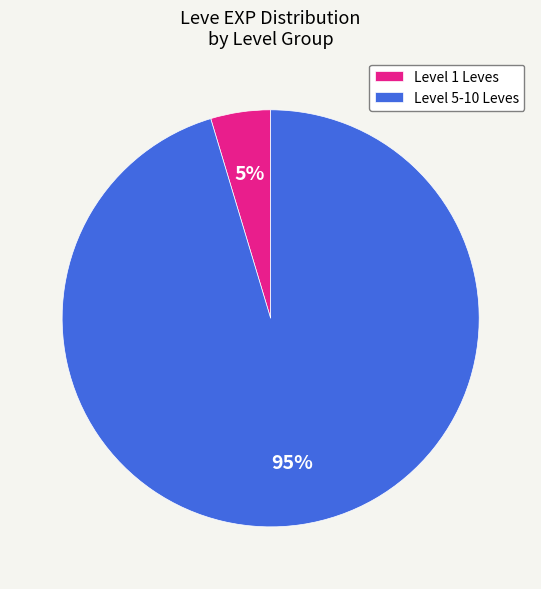

How many slices are in this pie chart?

2